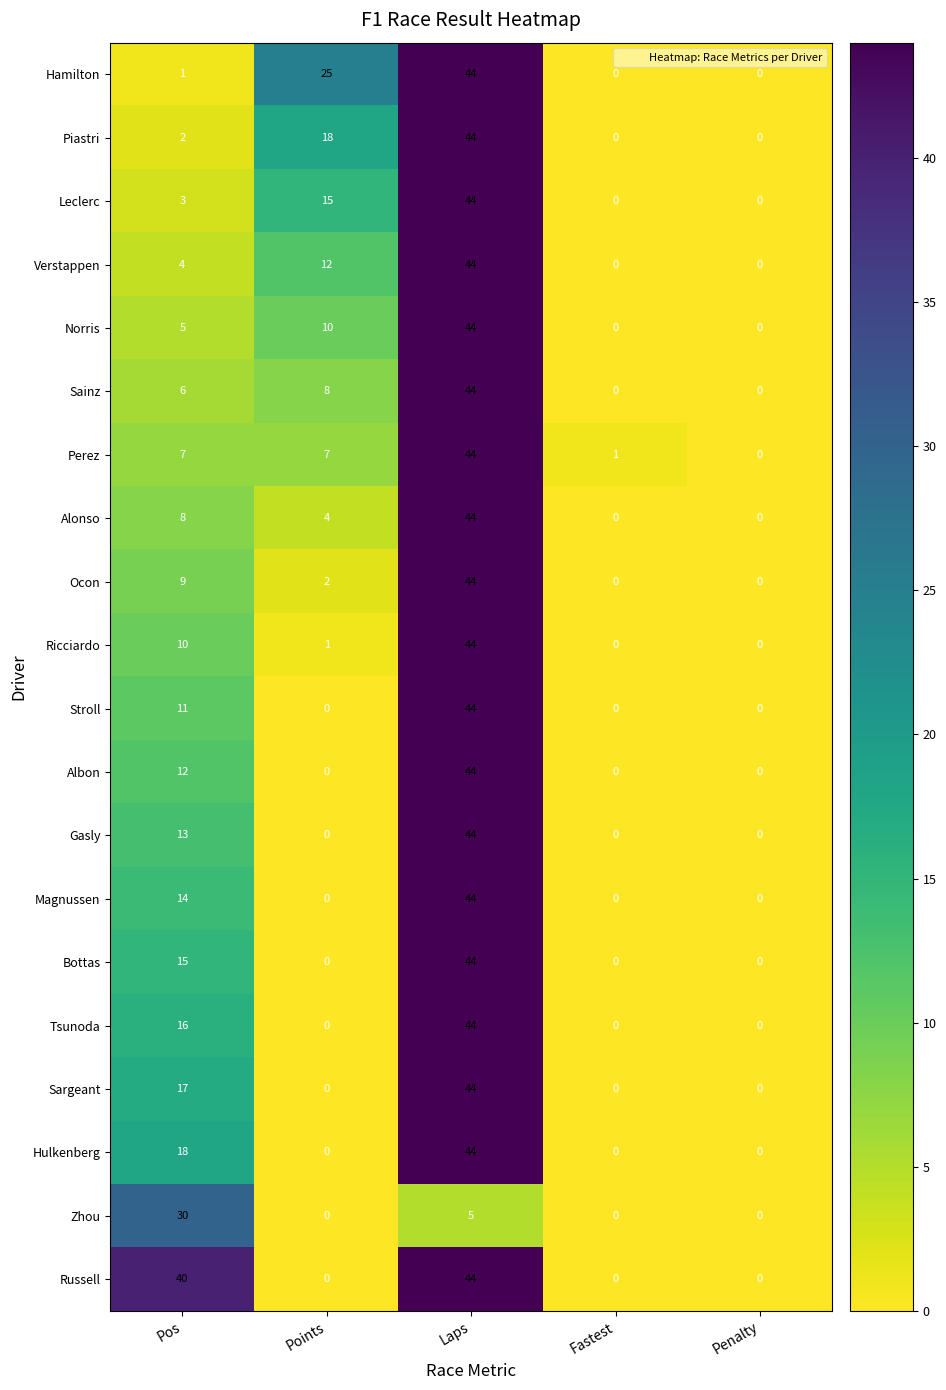

Where is Sargeant nearest to the value 22?

Pos